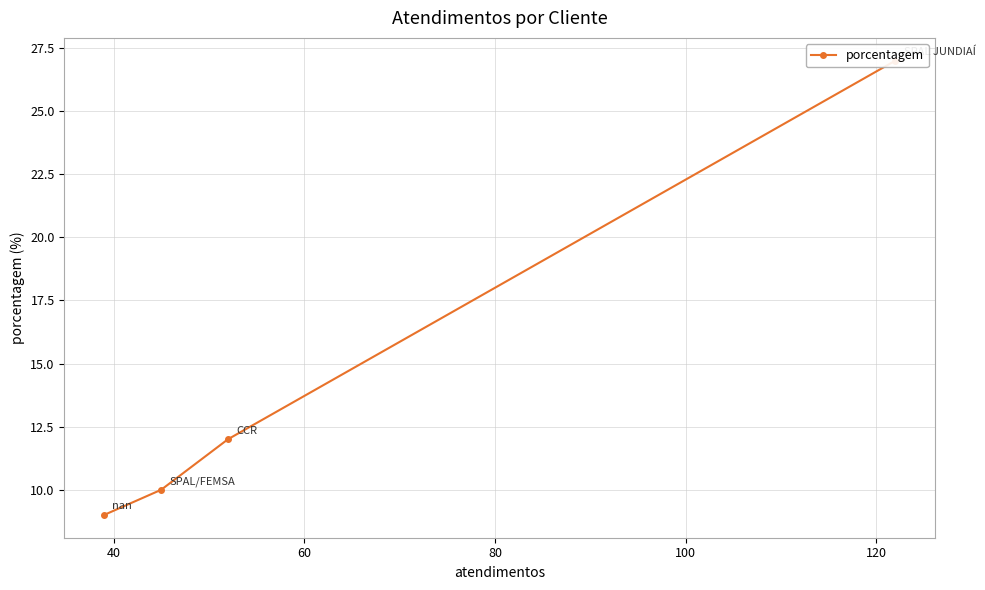

Is it true that the value at 60 is 16?

False